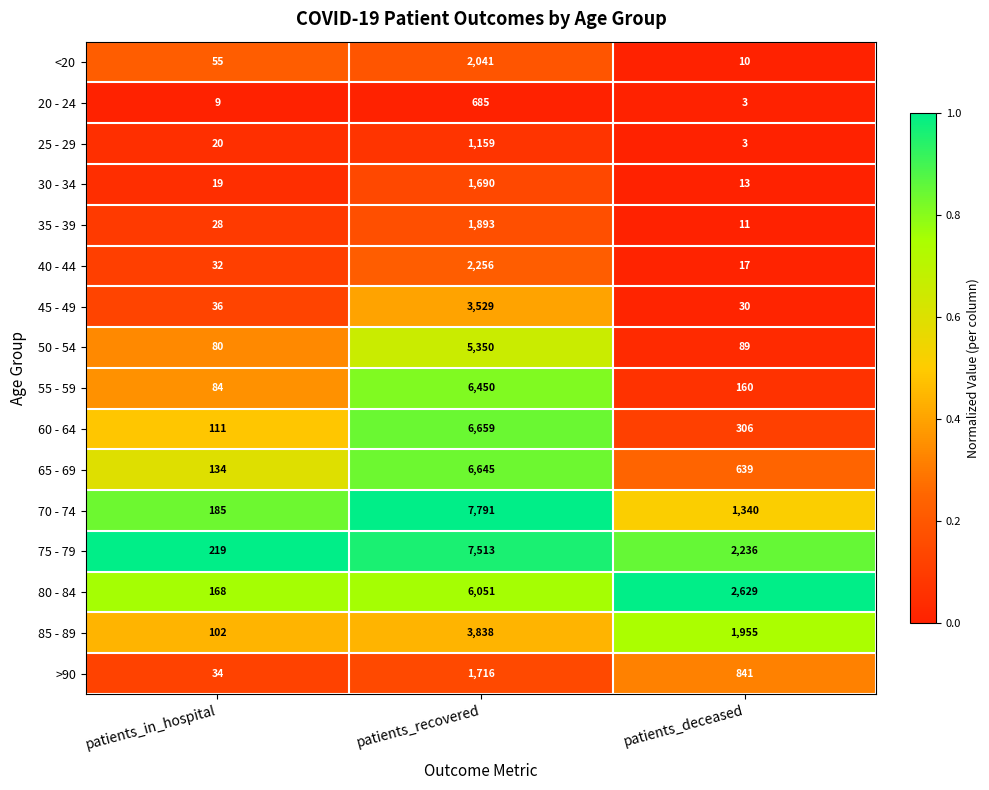

Which series has the largest total across all categories?

75 - 79